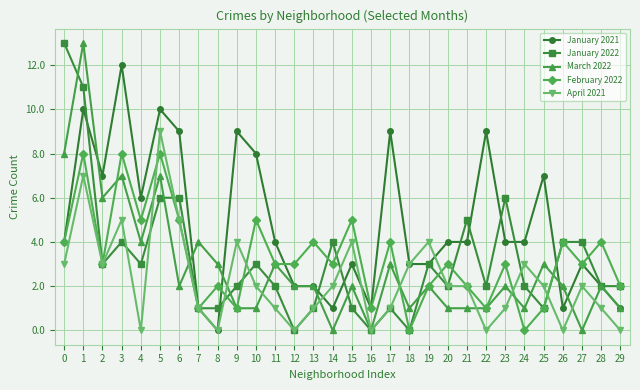

The value of April 2021 at 4 is 4. True or false?

False